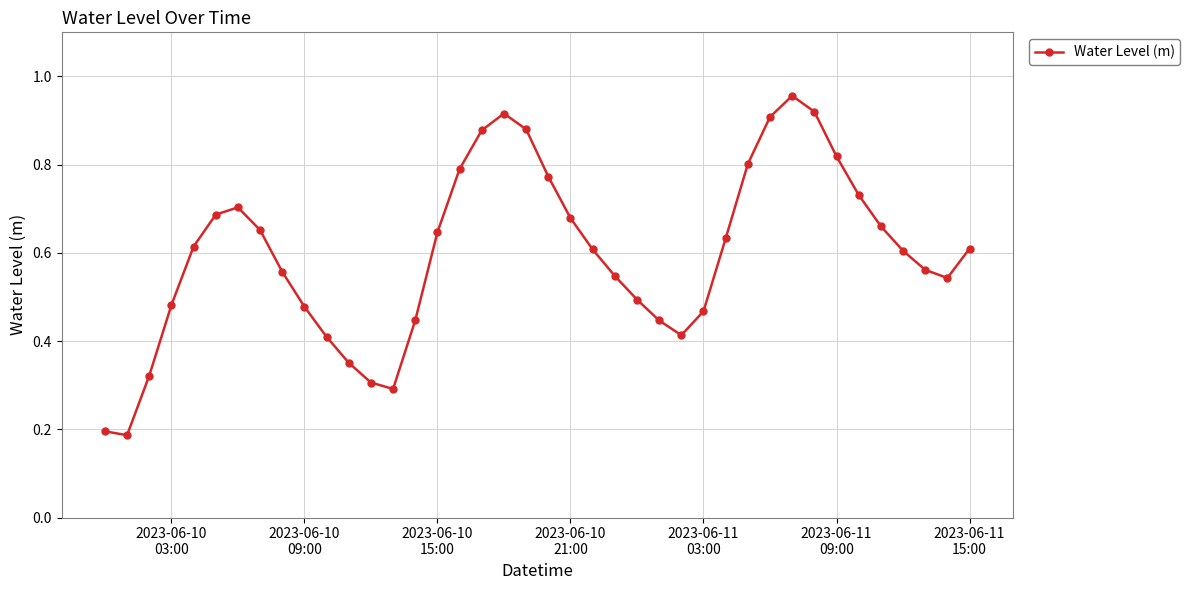

What is the sum of all values?

24.0